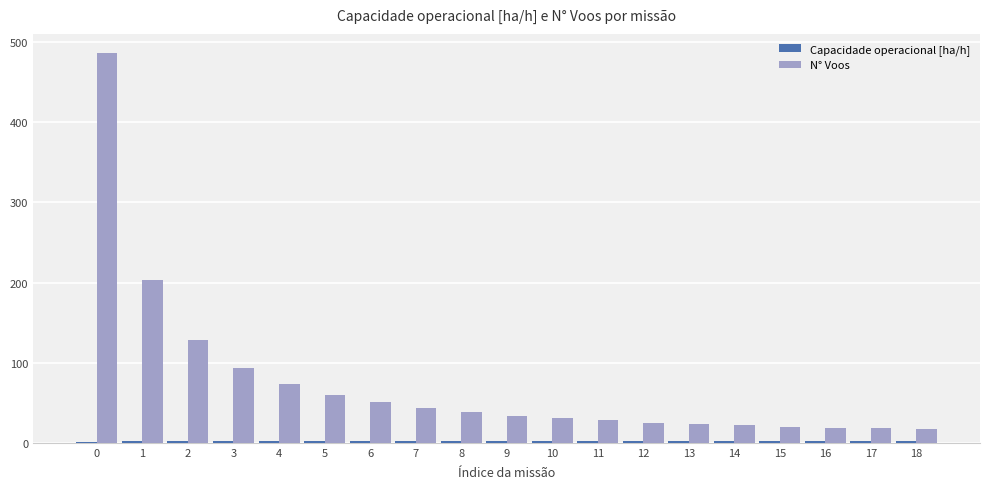

True or false: N° Voos has a value of 687.3 at 0.

False